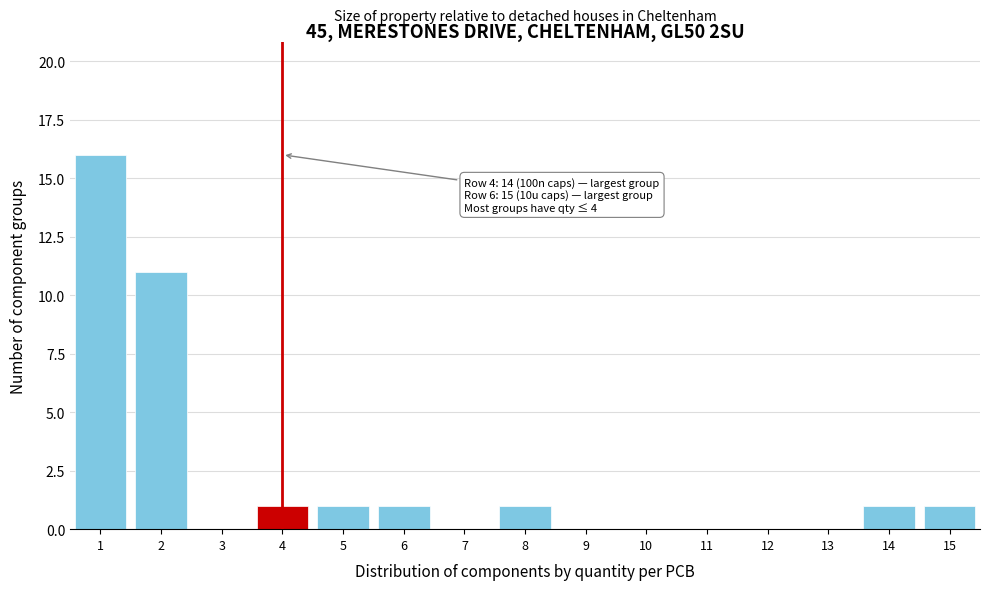

Reading left to right, extract all data points from this chart.

1=16	2=11	3=0	4=1	5=1	6=1	7=0	8=1	9=0	10=0	11=0	12=0	13=0	14=1	15=1